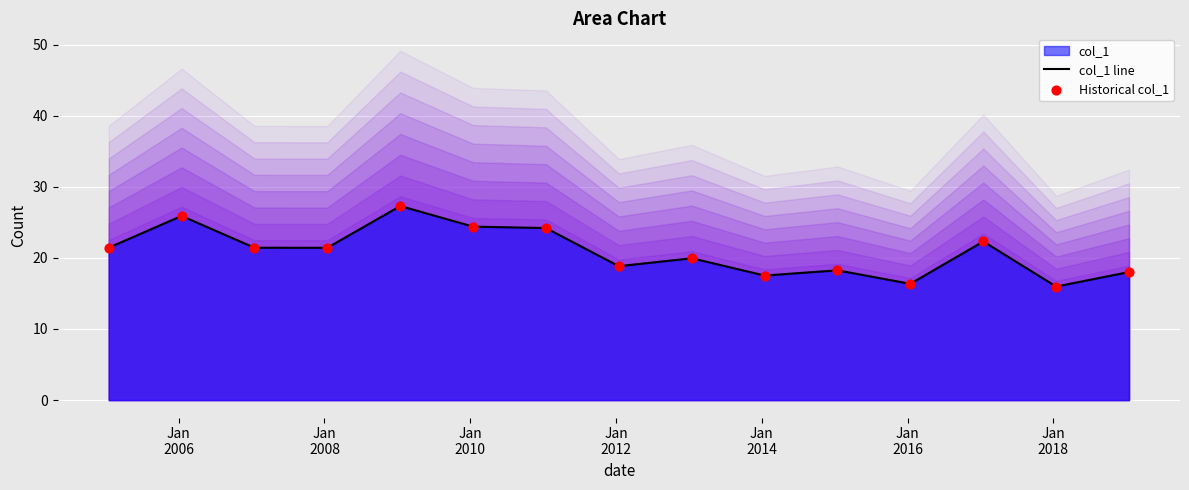

What is the minimum value for col_1 line?

16.0